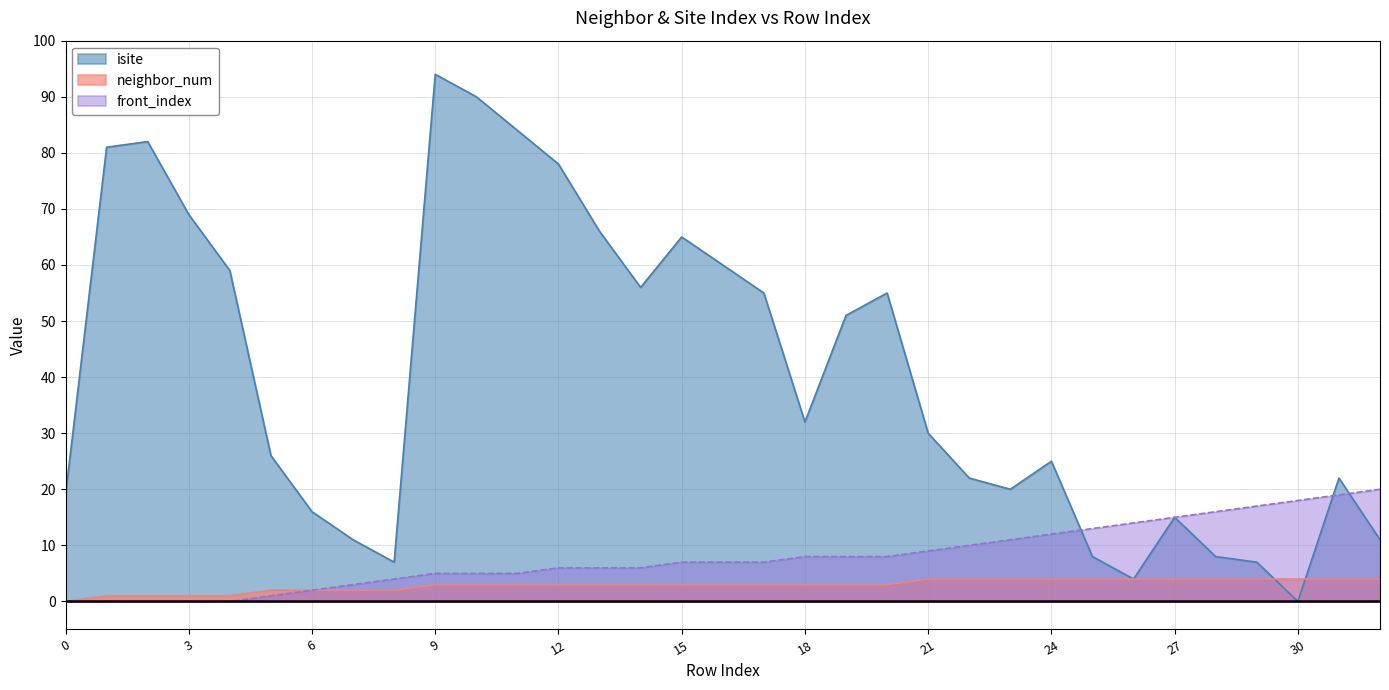

The front_index series shows 11 at 29. True or false?

False